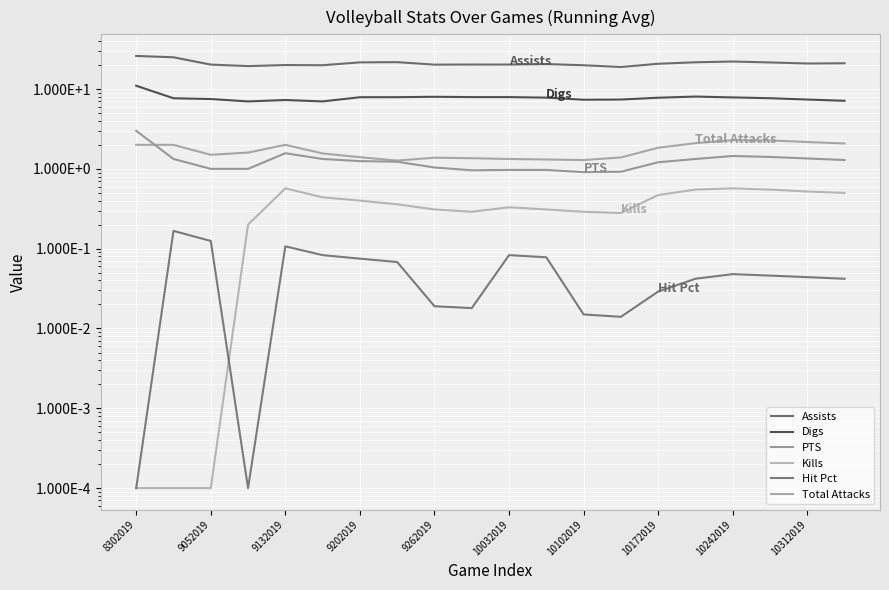

How many interior local peaks does the Digs series have?

3